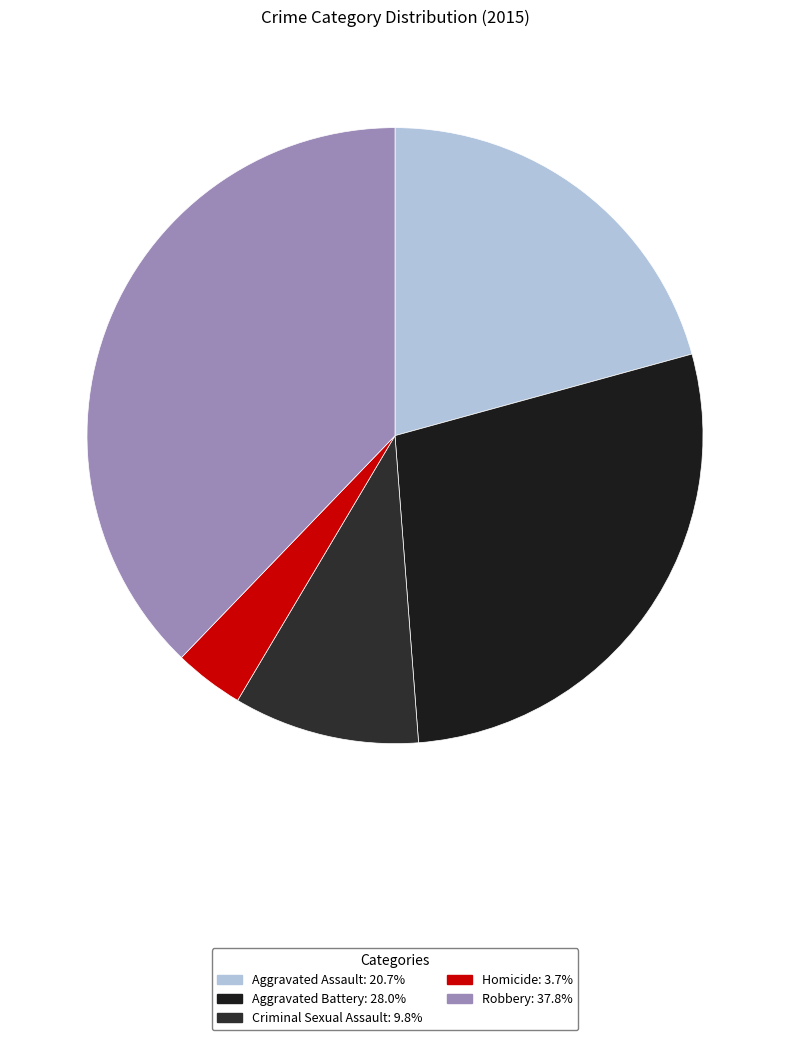

Rank the categories by value from lowest to highest.

Homicide, Criminal Sexual Assault, Aggravated Assault, Aggravated Battery, Robbery